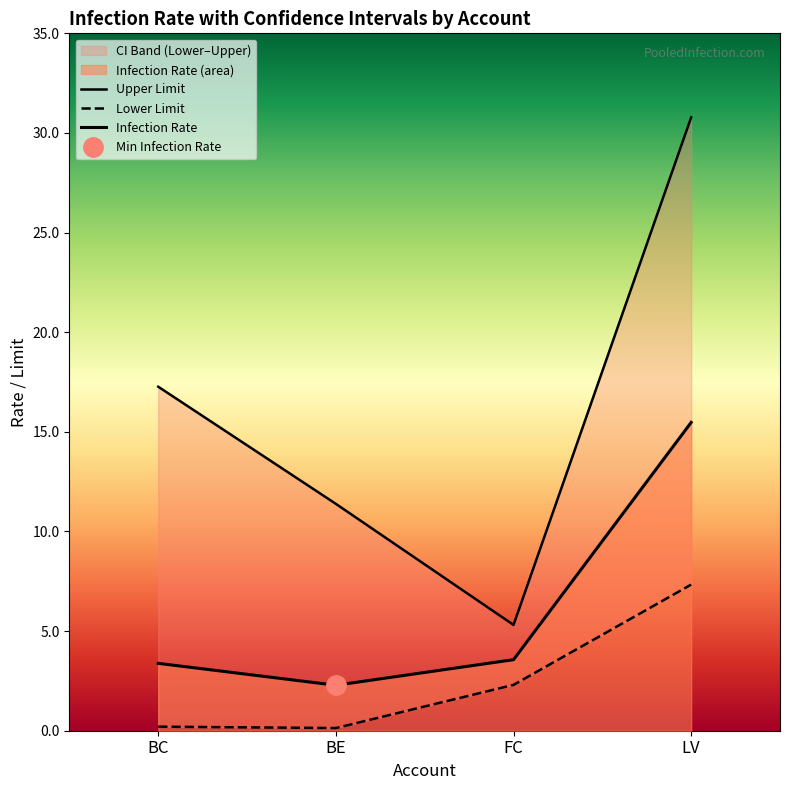

Is it true that Upper Limit equals 17.3 at BC?

True